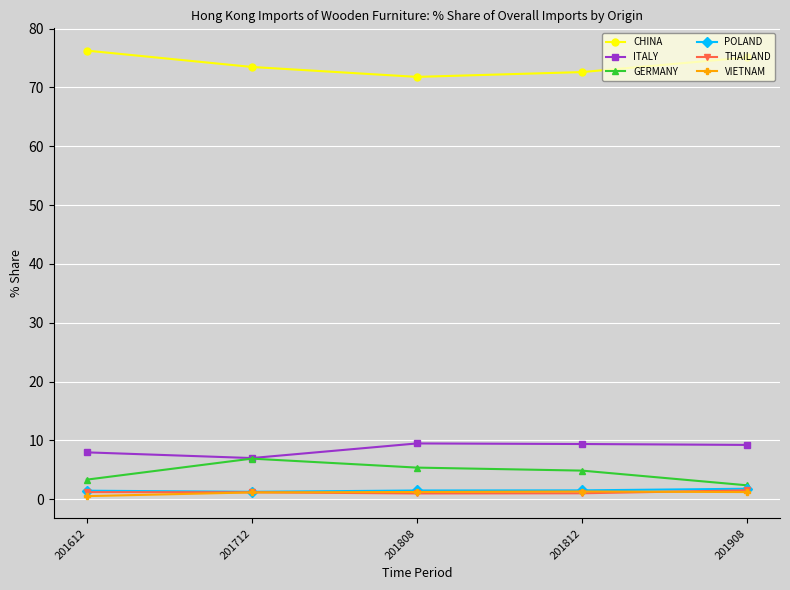

What is the value of the ITALY point at the 1st from the left?

8.0